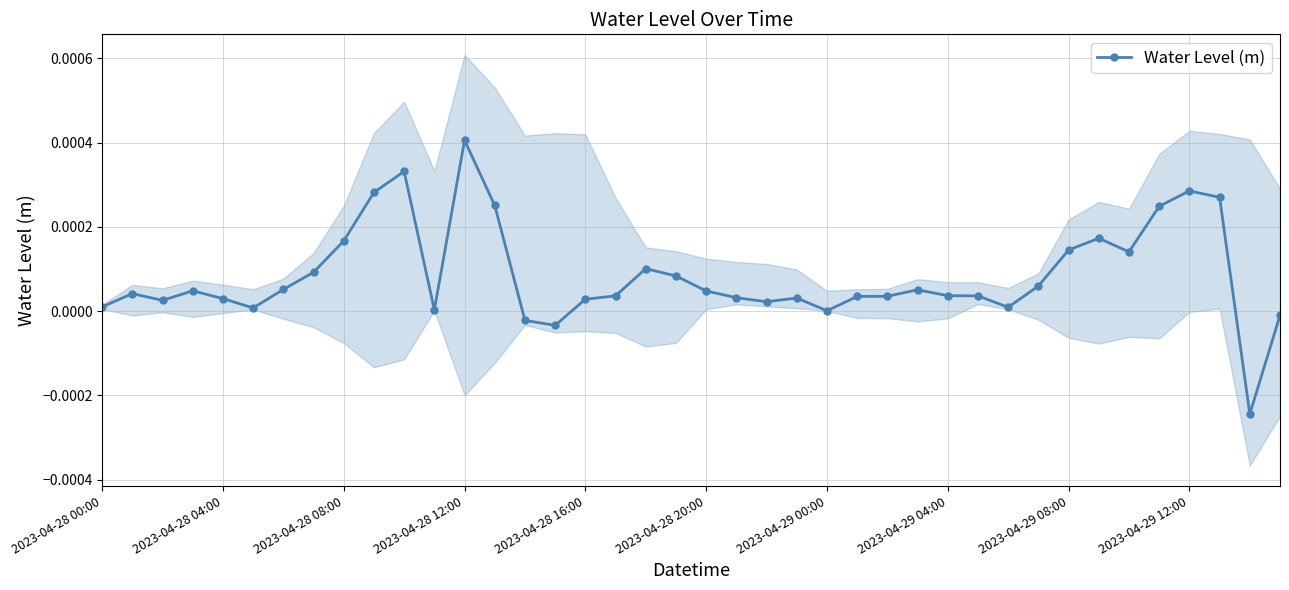

Which has a higher value, 14 or 27?

27